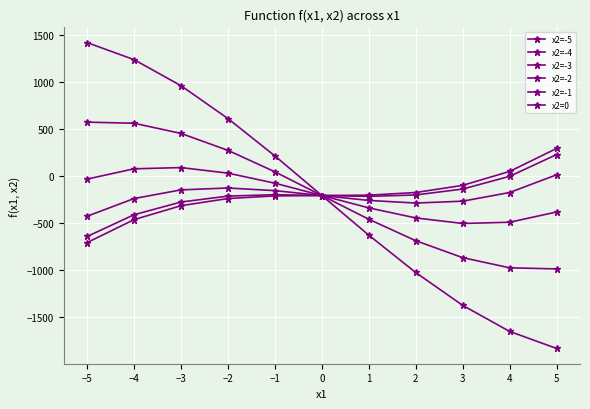

At which category is the sum across all series the highest?

−3